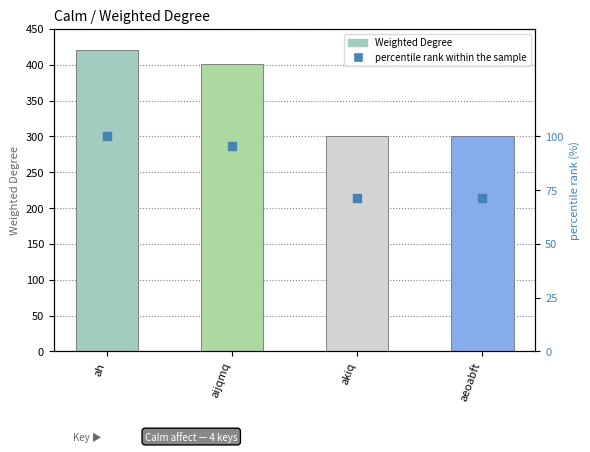

List the series in order of their peak value, lowest first.

percentile rank within the sample, Weighted Degree